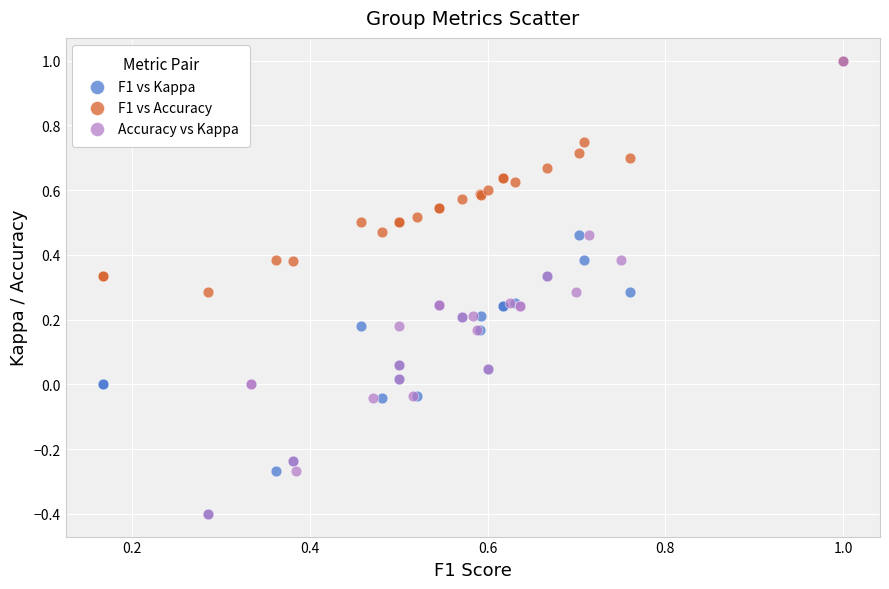

What are all the series names shown in the legend?

F1 vs Kappa, F1 vs Accuracy, Accuracy vs Kappa